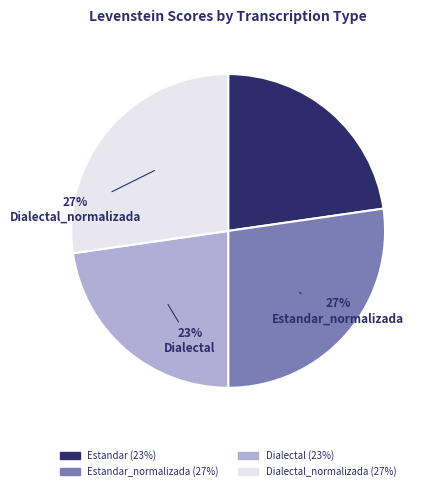

How many segments does this pie chart have?

4